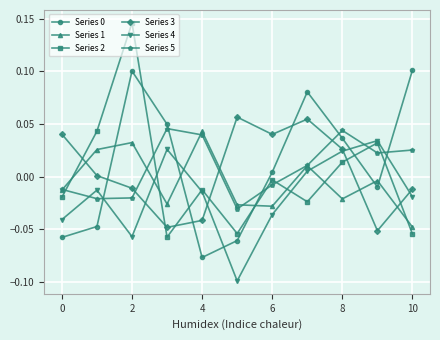

How many lines are shown in the chart?

6